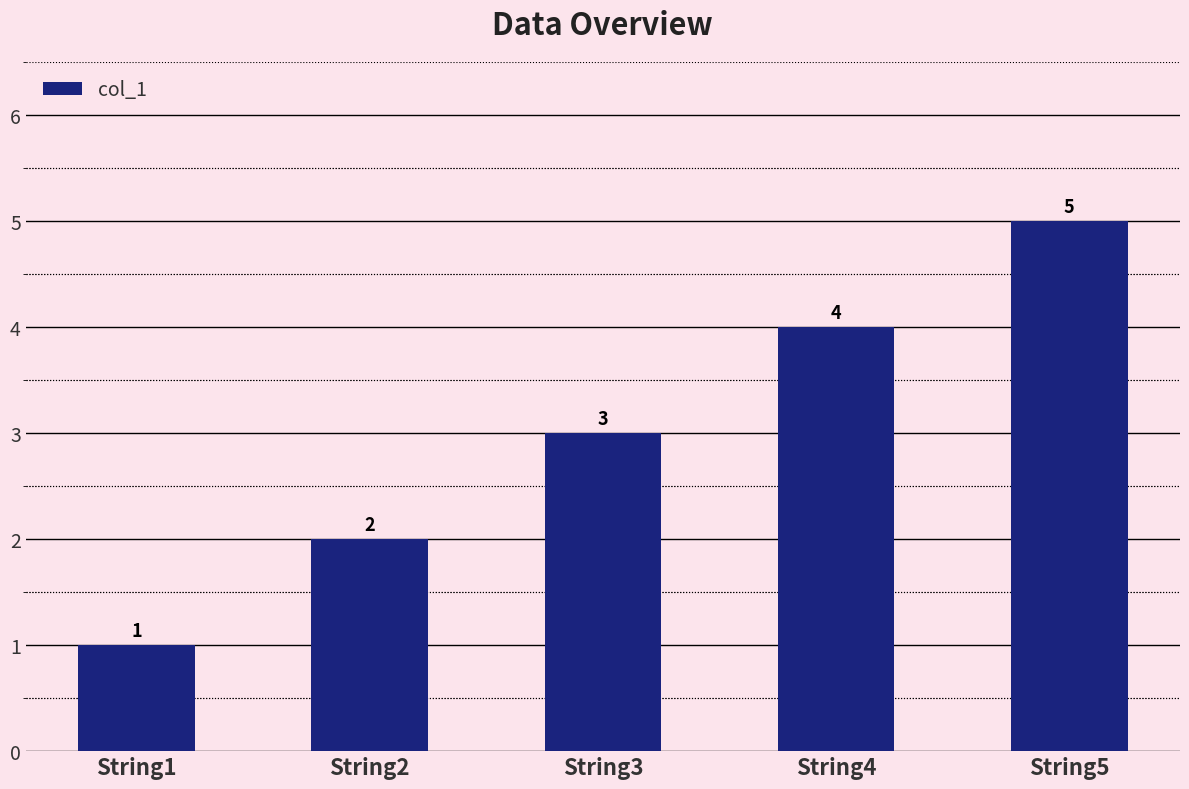

What is the ratio of the value at String2 to the value at String1?

2.0